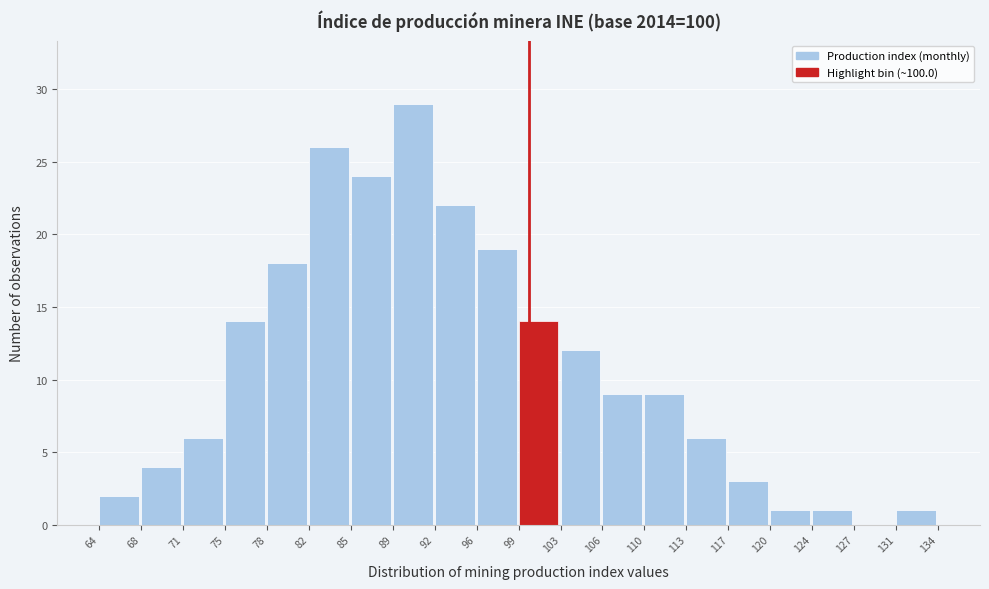

Reading left to right, transcribe this chart: for each bar, give the range it covers on the x-axis and its height. The values are not printed on the chart, so give them approximately, as read against the axis.

64 to 68: 2
68 to 71: 4
71 to 75: 6
75 to 78: 14
78 to 82: 18
82 to 85: 26
85 to 89: 24
89 to 92: 29
92 to 96: 22
96 to 99: 19
99 to 103: 14
103 to 106: 12
106 to 110: 9
110 to 113: 9
113 to 117: 6
117 to 120: 3
120 to 124: 1
124 to 127: 1
127 to 131: 0
131 to 134: 1